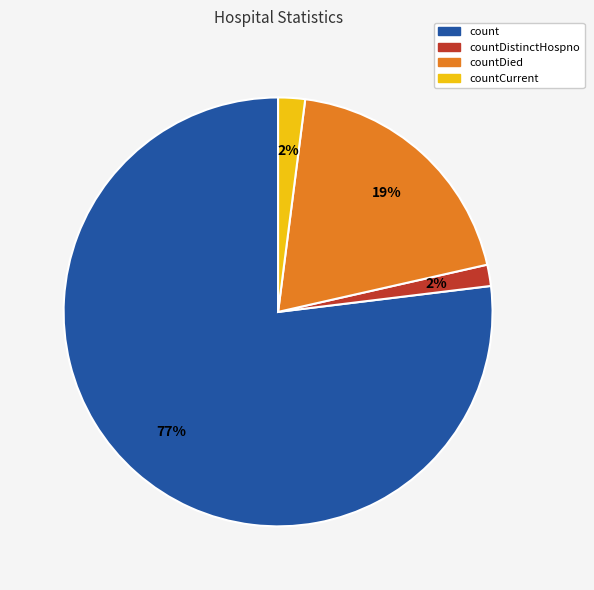

Is it true that countDied is 28% of the pie?

False